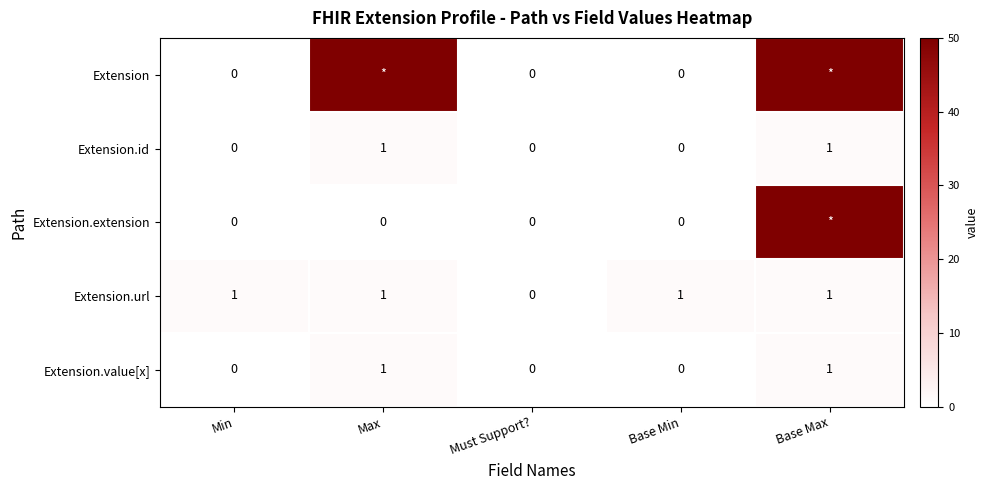

The Extension.value[x] series shows 0 at Must Support?. True or false?

True